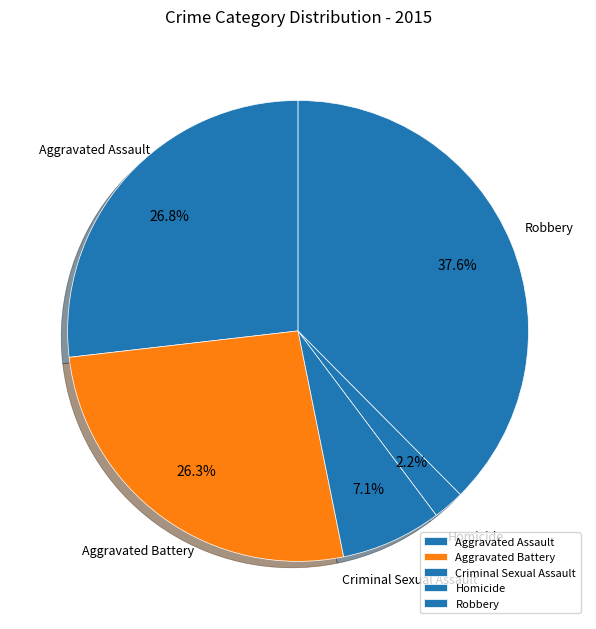

What is the ratio of the value at Aggravated Assault to the value at Criminal Sexual Assault?

3.8